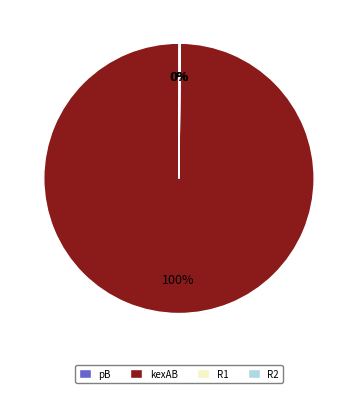

True or false: kexAB accounts for 100% of the total.

True